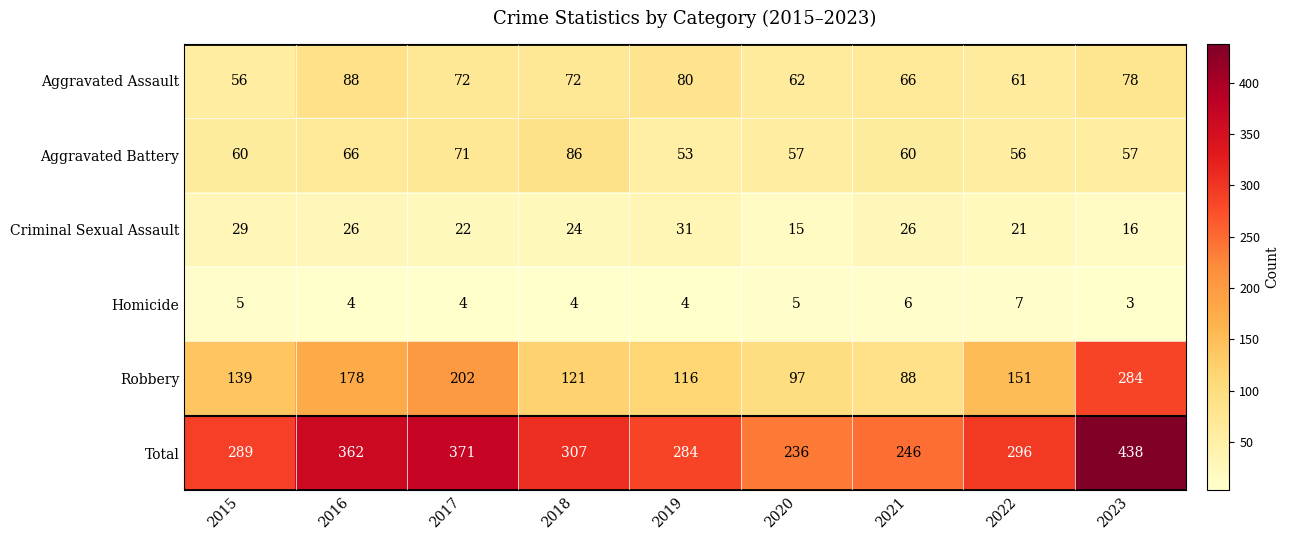

What is the total value across all series at 2019?

568